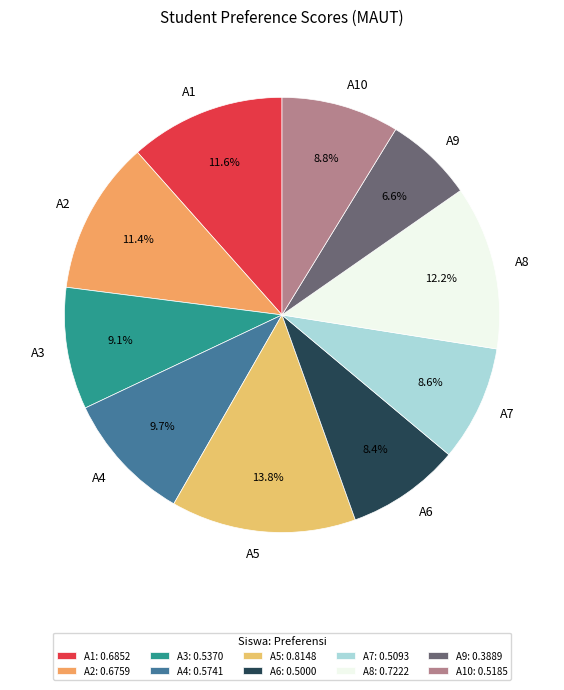

How many slices are in this pie chart?

10